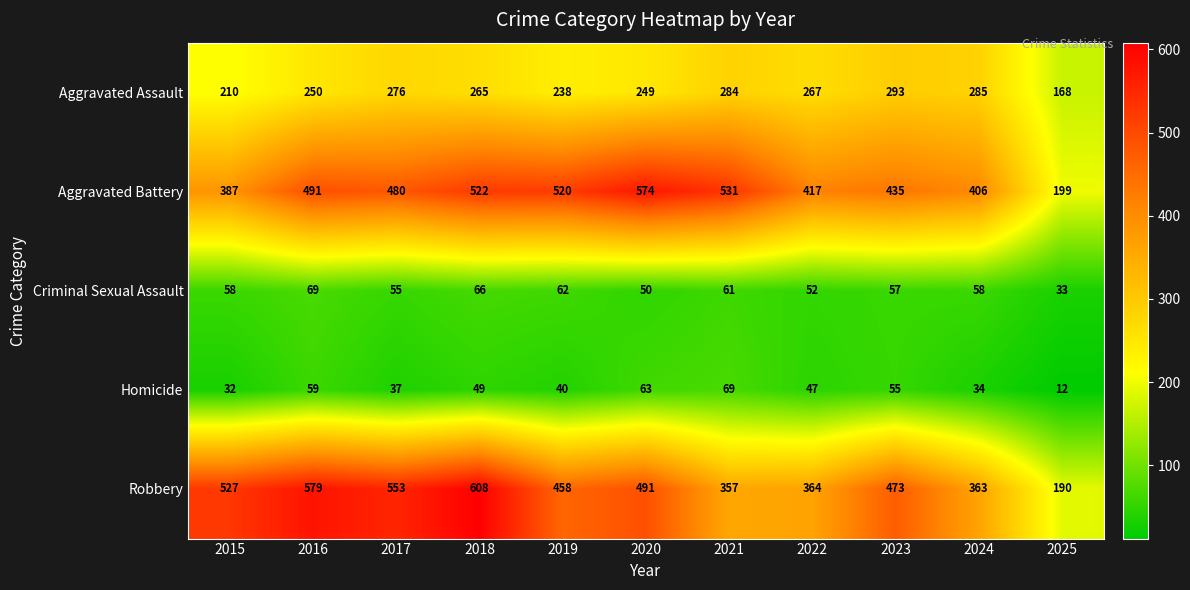

Which label corresponds to the smallest value in the chart?

2025